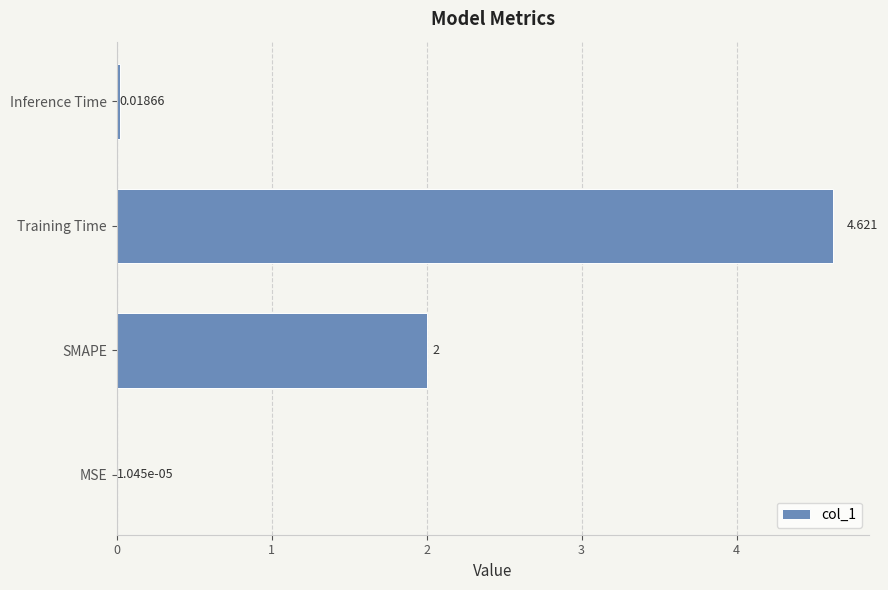

Which label corresponds to the largest value in the chart?

Training Time